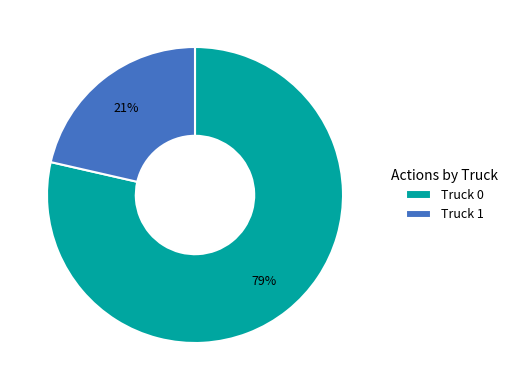

Count the number of slices in the pie.

2